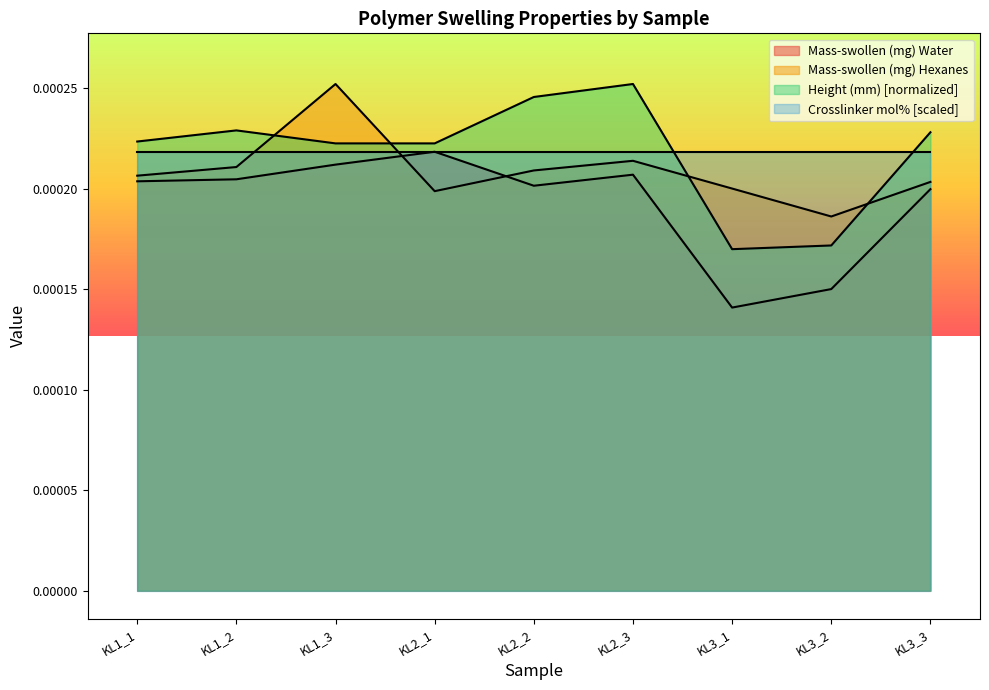

True or false: Mass-swollen (mg) Water has more than 1 points higher than both neighbors.

True